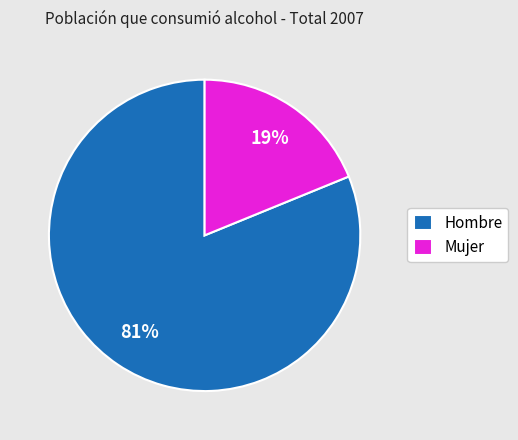

Which slice is the largest?

Hombre